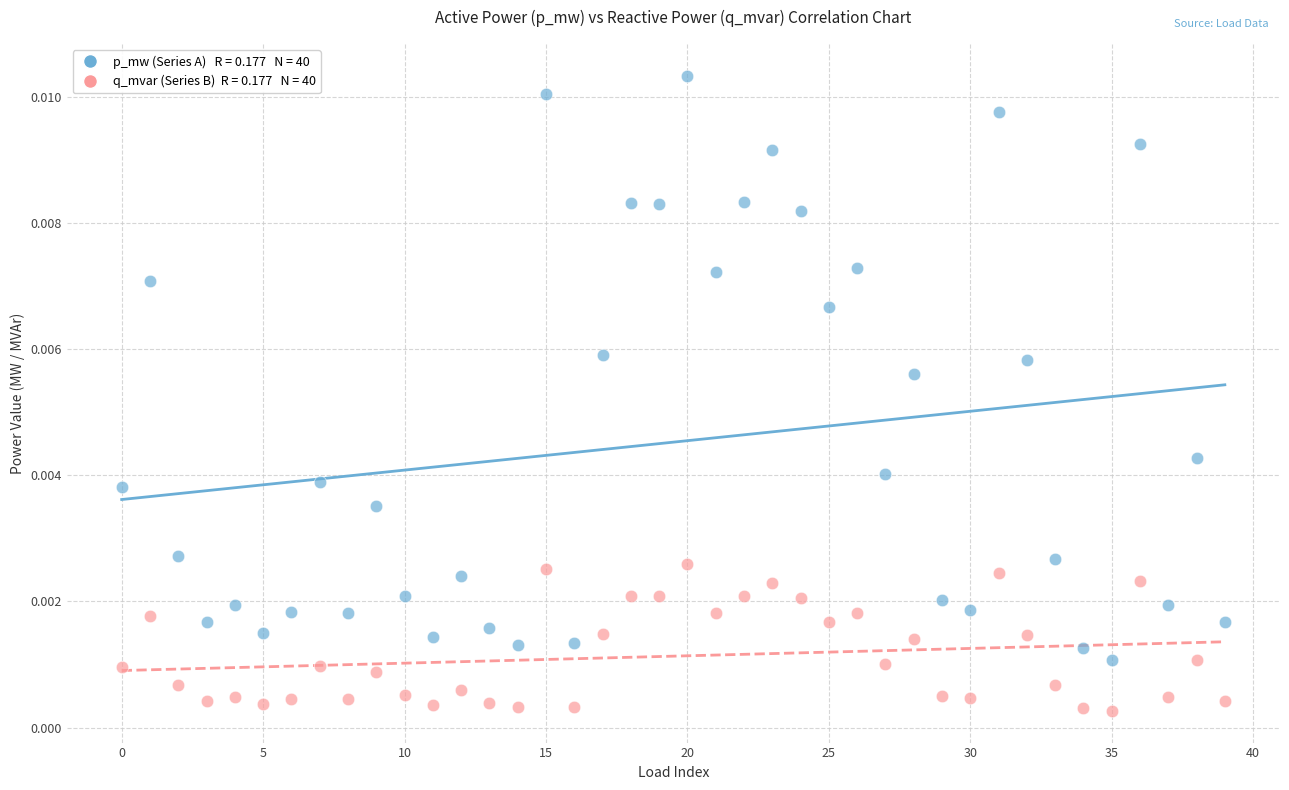

How many data points are displayed?

80